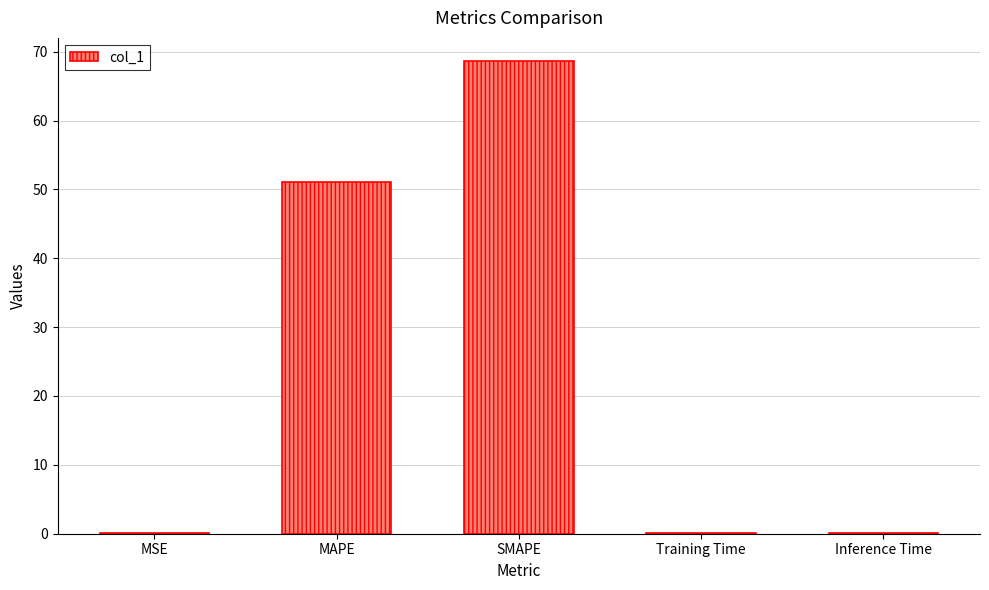

What is the sum of all values?

119.9